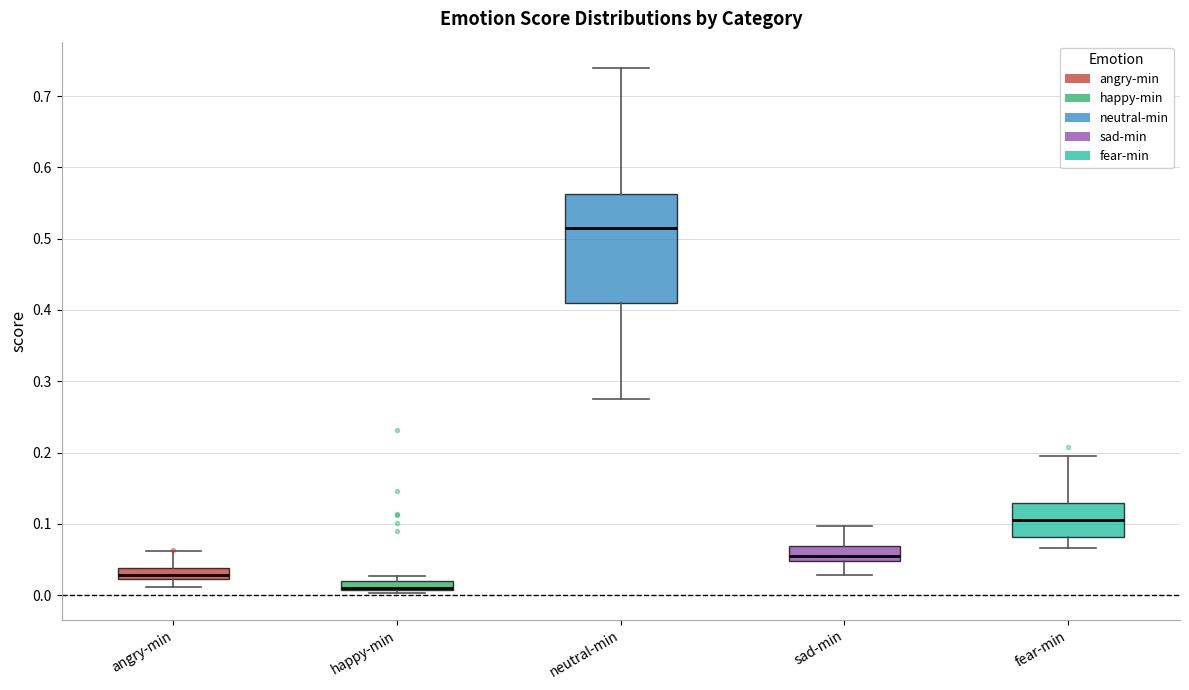

Comparing the boxes themselves (not the whiskers), which one is the tallest?

neutral-min